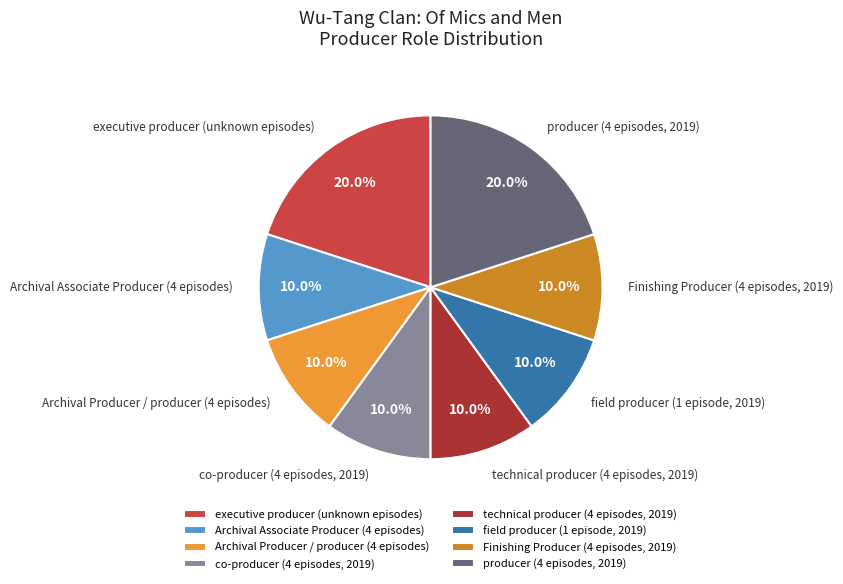

Is there a majority slice in this chart?

No